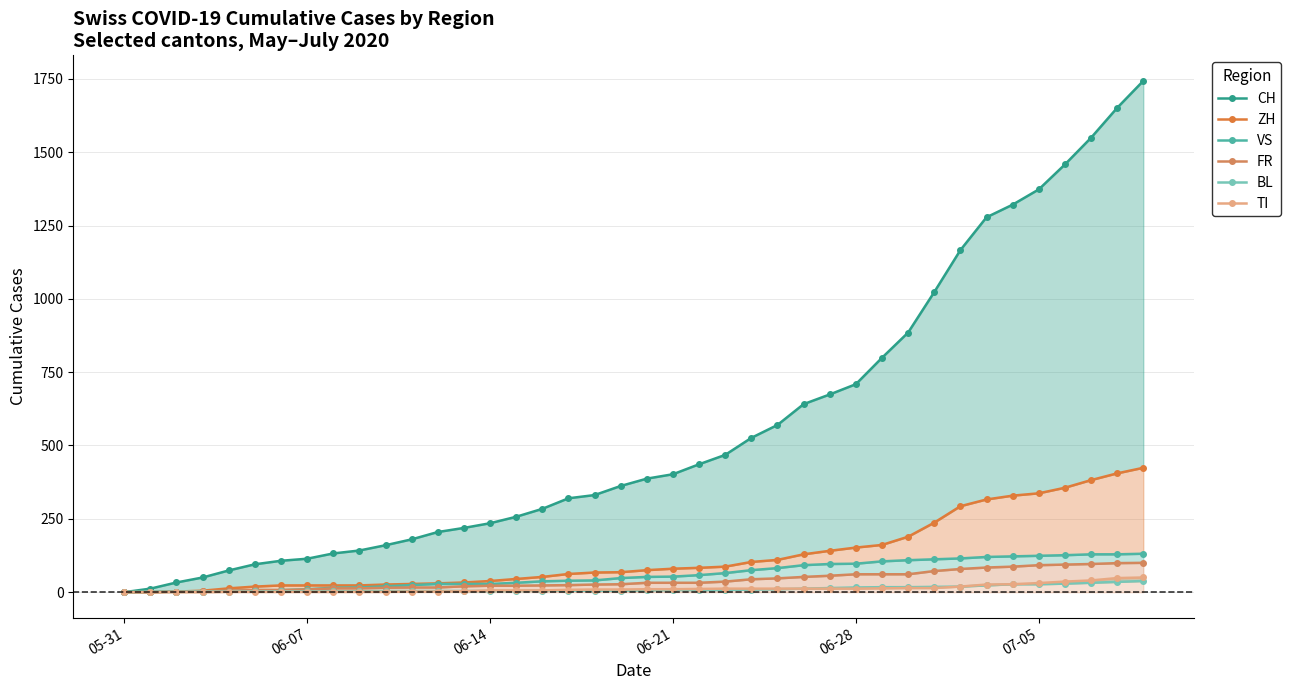

Does the chart have visible grid lines?

Yes